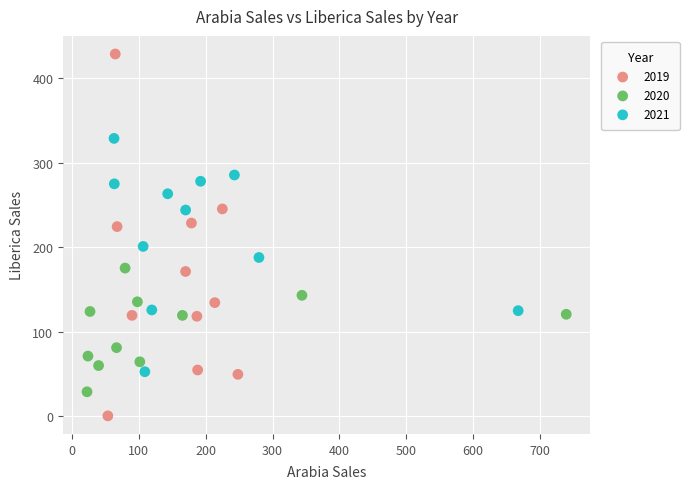

Which series has the widest spread of Y values?

2019